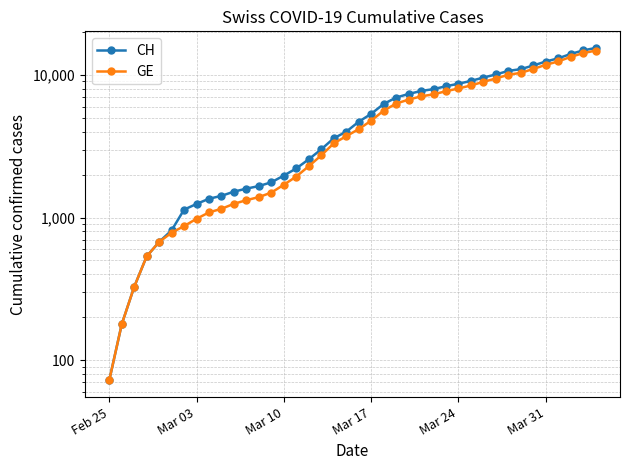

The value of CH at 27 is 1935. True or false?

False